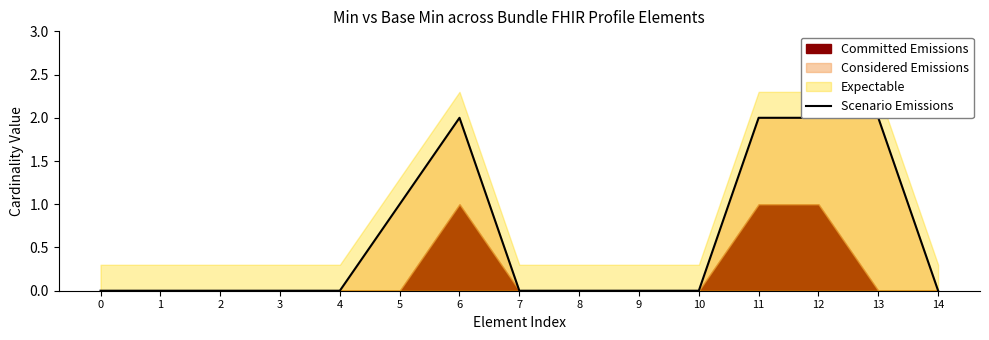

What is the average value?

1